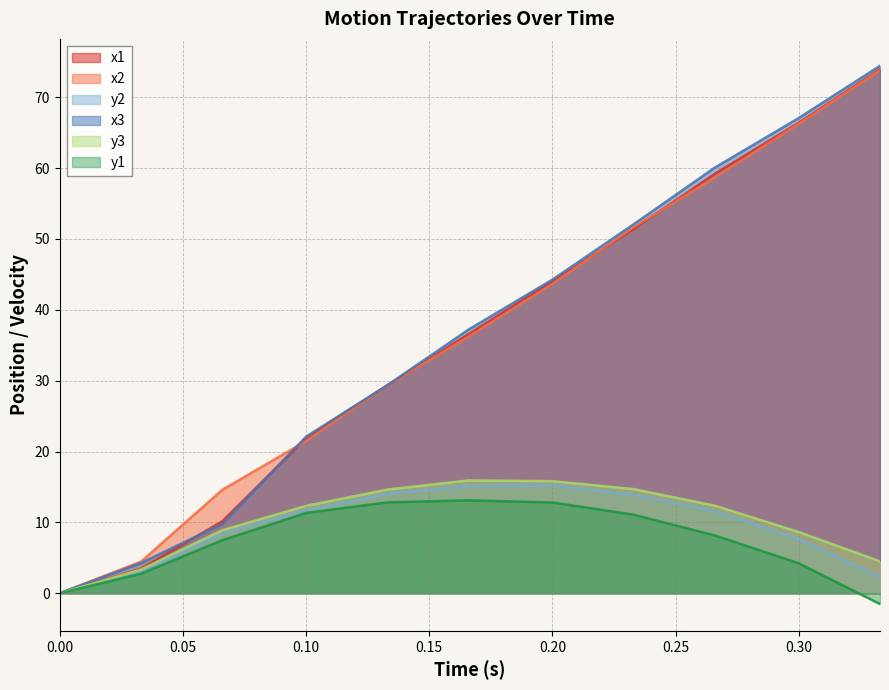

What is the greatest value displayed?

74.4